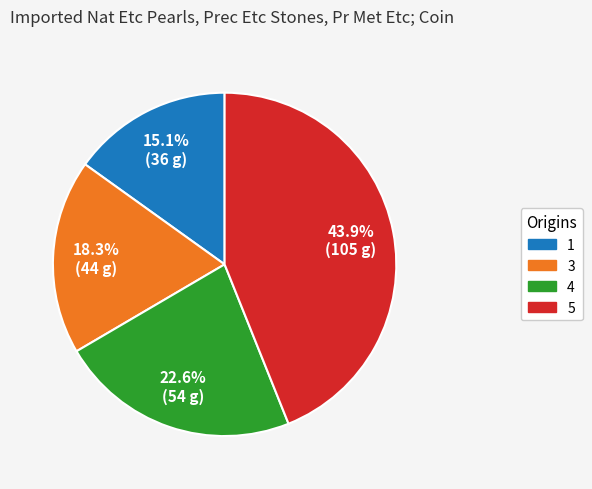

Which slice is the largest?

5